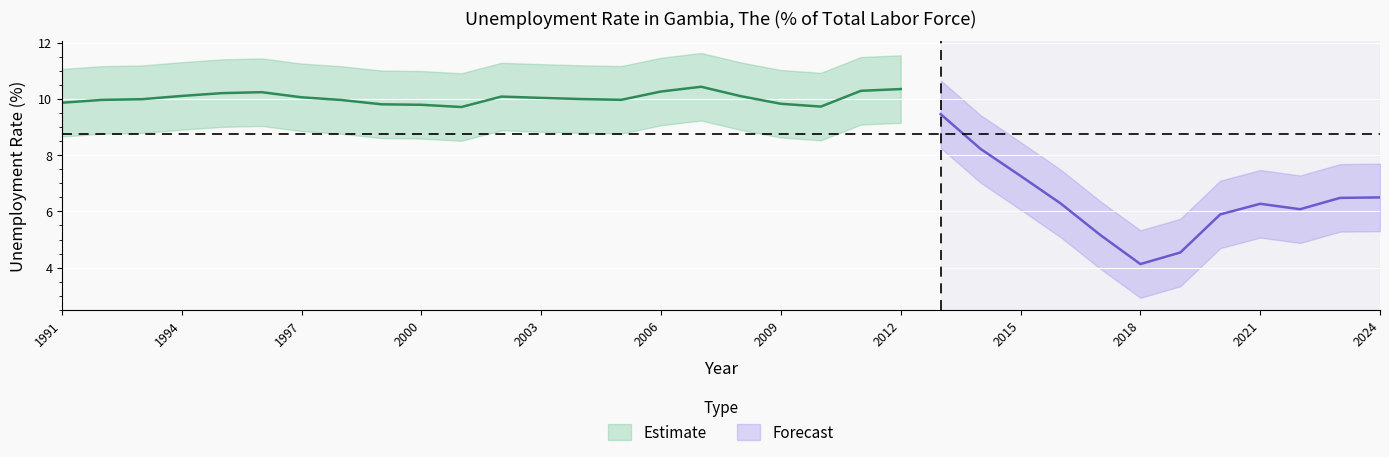

Which has a higher value, 2017 or 2023?

2023